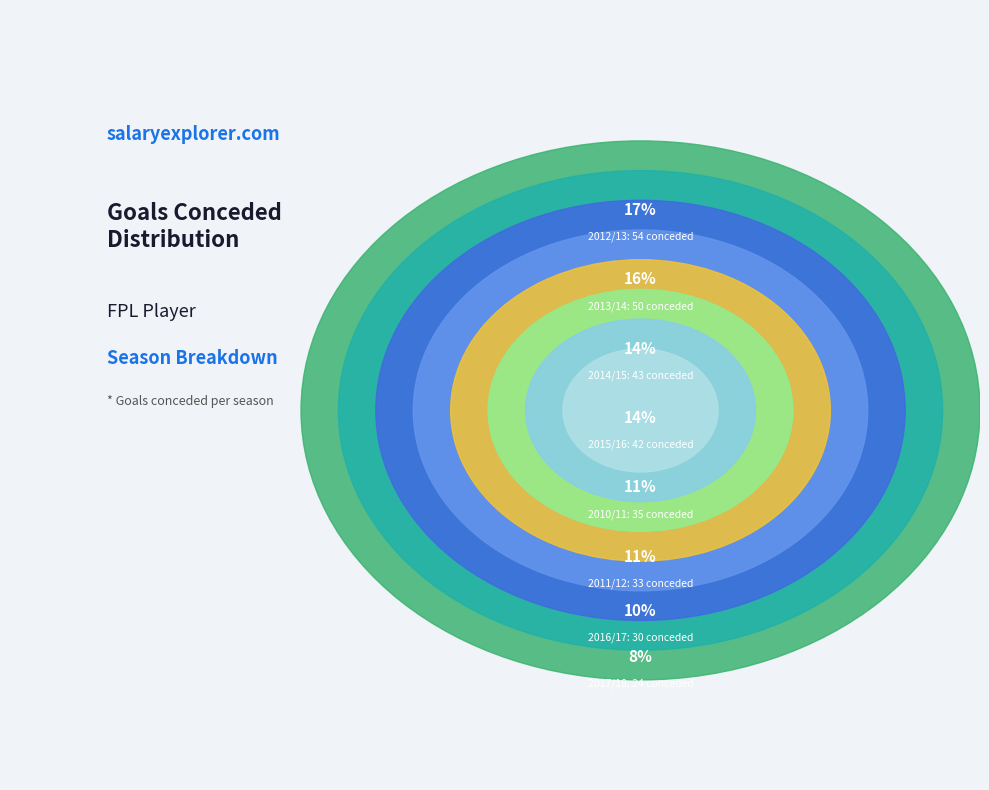

Is there any slice that represents more than half of the pie?

No